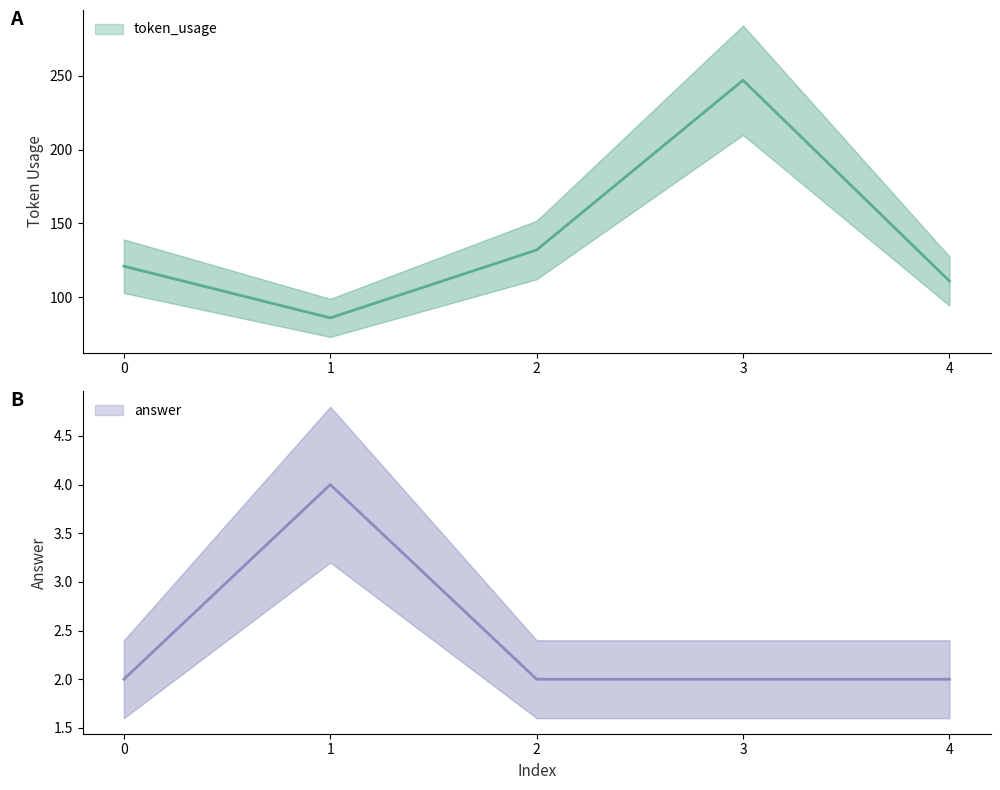

List the labels in order of answer value, largest first.

1, 0, 2, 3, 4